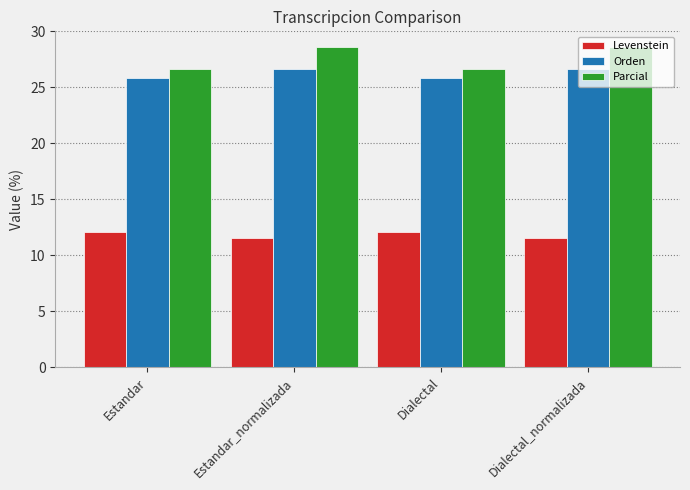

Which series has the largest total across all categories?

Parcial